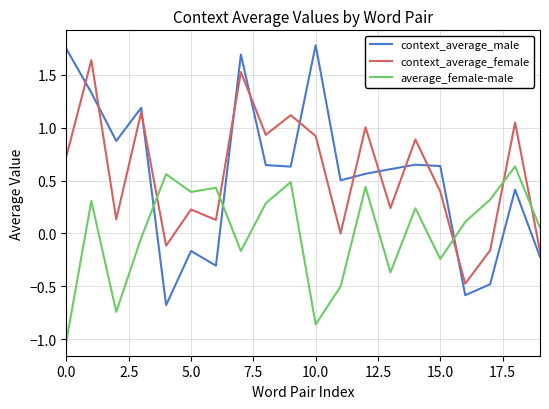

List the series in order of their peak value, highest first.

context_average_male, context_average_female, average_female-male